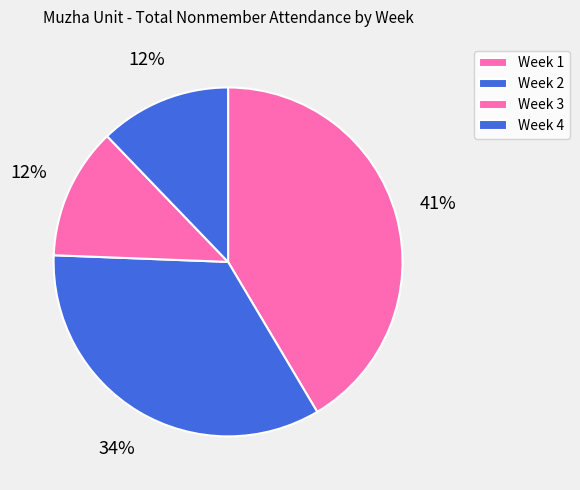

Which category has the smallest portion of the pie?

Week 3